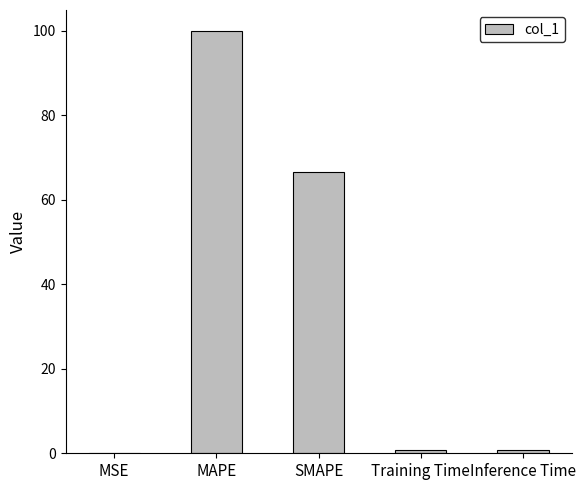

Read the value at MAPE.

99.9